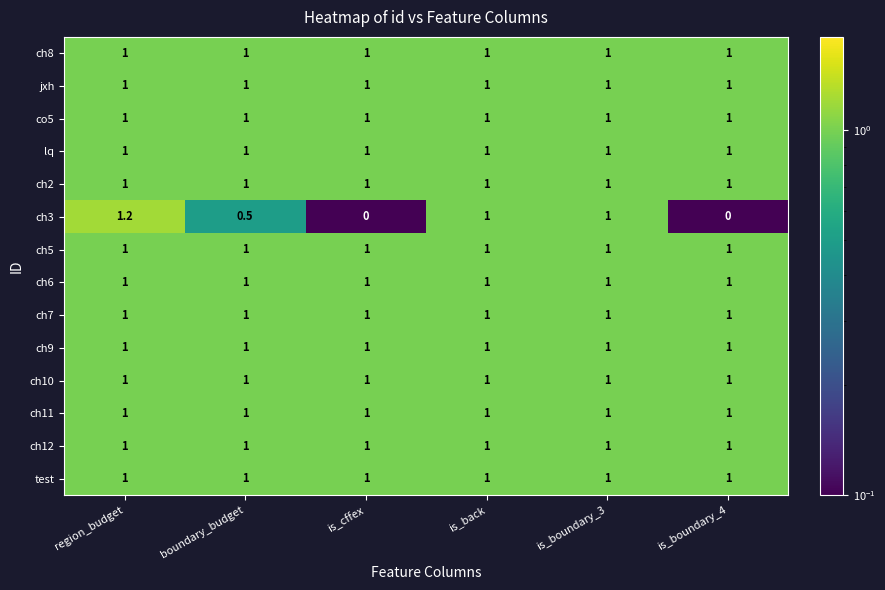

What is the total value across all series at is_cffex?

13.0